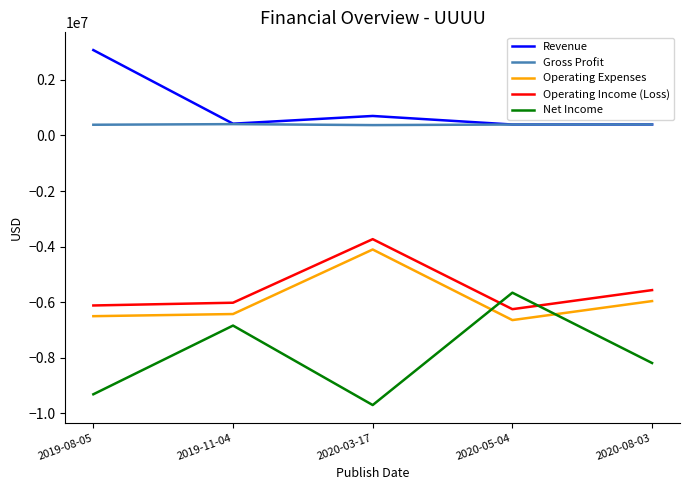

What is the maximum value for Operating Income (Loss)?

-3731000